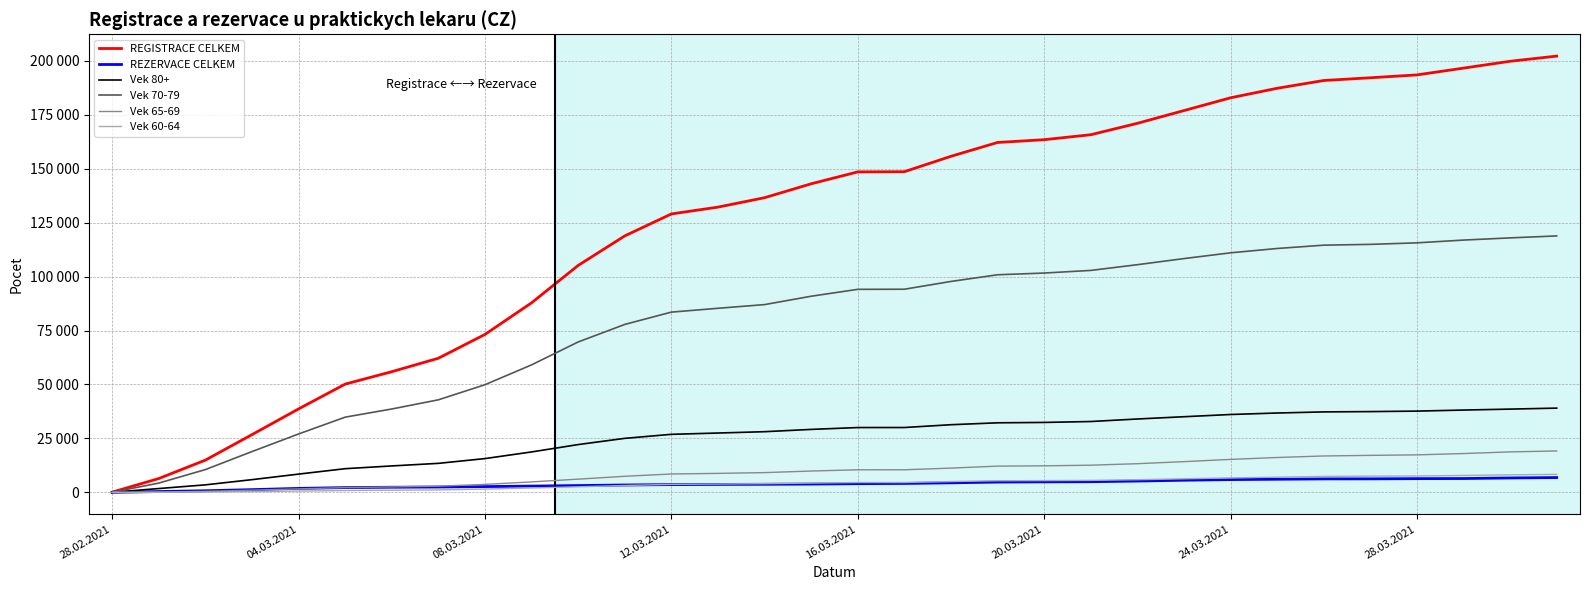

At how many categories does at least one series exceed 23590?

29